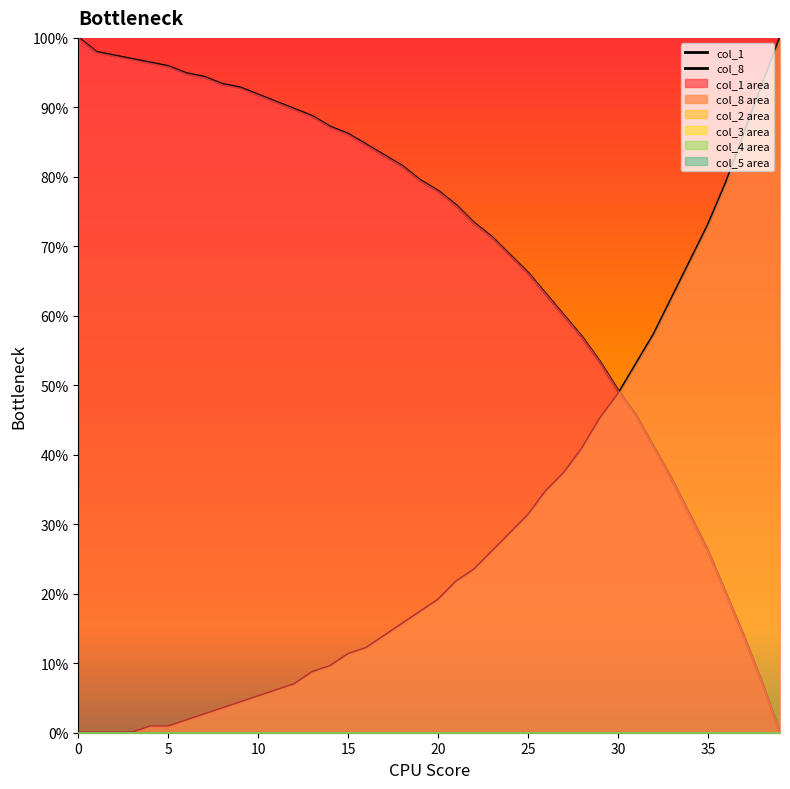

True or false: col_1 and col_8 cross at least once.

True